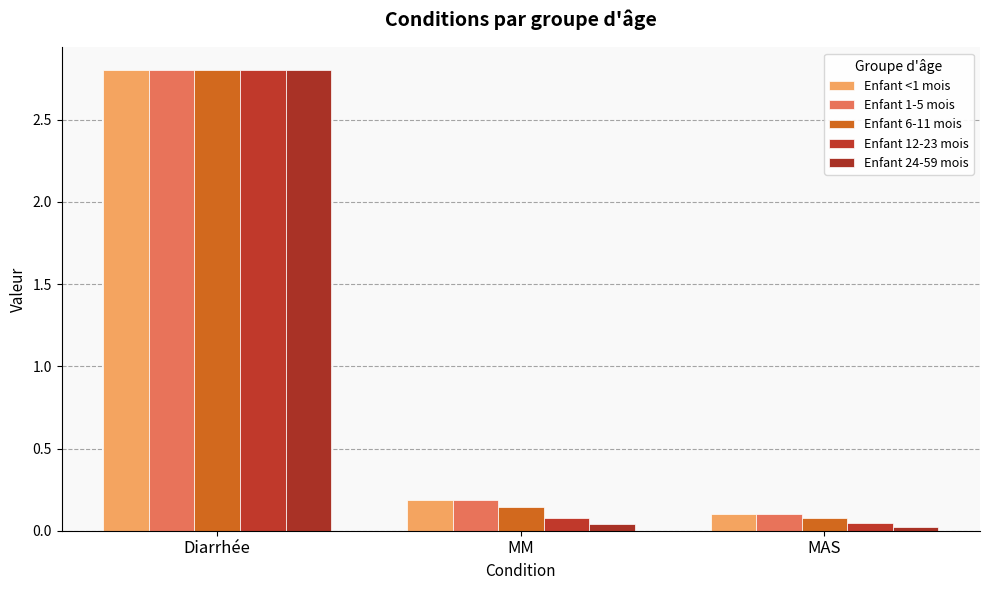

What is the average value of the Enfant 24-59 mois series?

1.0